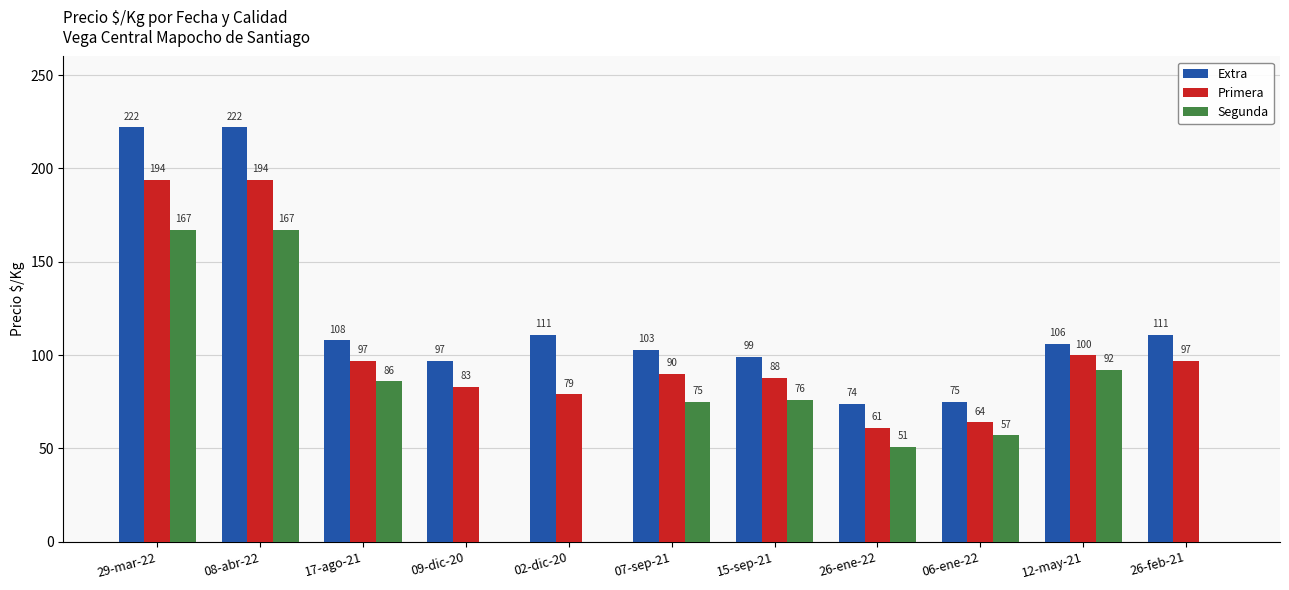

Between 29-mar-22 and 07-sep-21, which series saw the biggest shift?

Extra